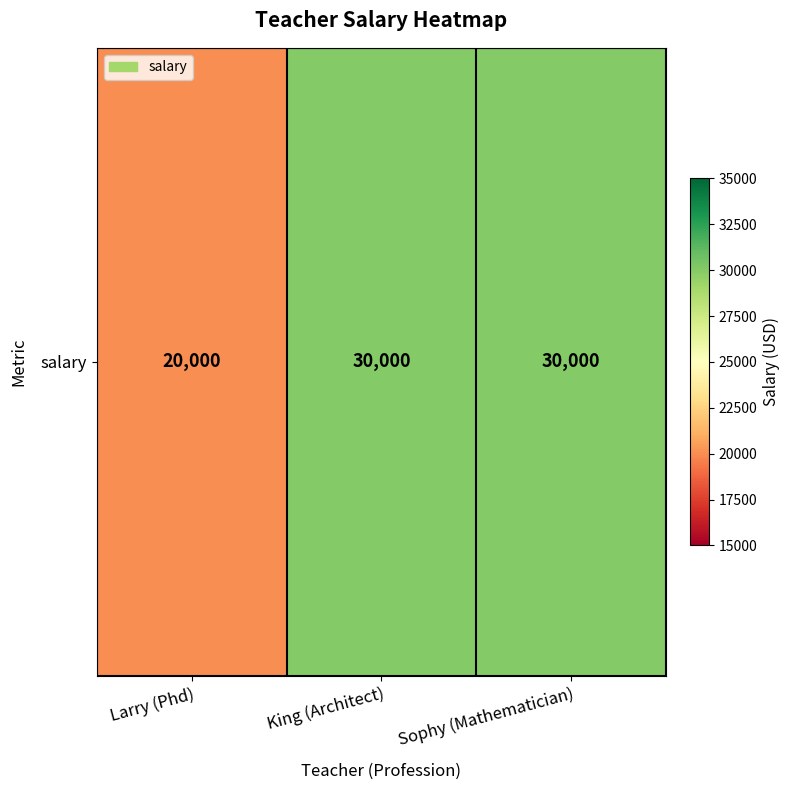

What value does the data have at Larry (Phd), to the nearest 50?

20000